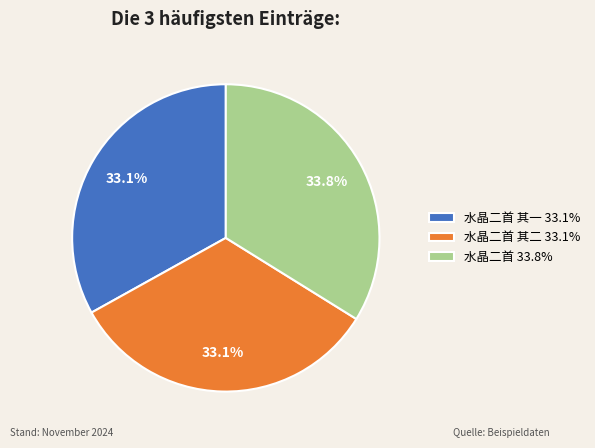

What is the total percentage of 水晶二首 其一 33.1% and 水晶二首 其二 33.1%?

66.2%